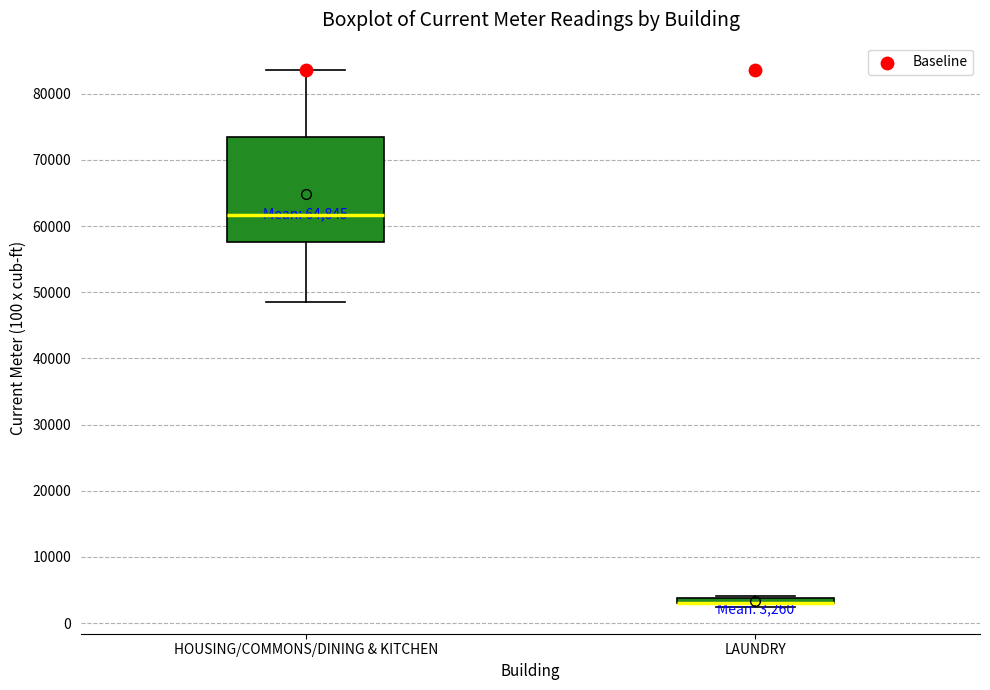

Comparing the boxes themselves (not the whiskers), which one is the tallest?

HOUSING/COMMONS/DINING & KITCHEN